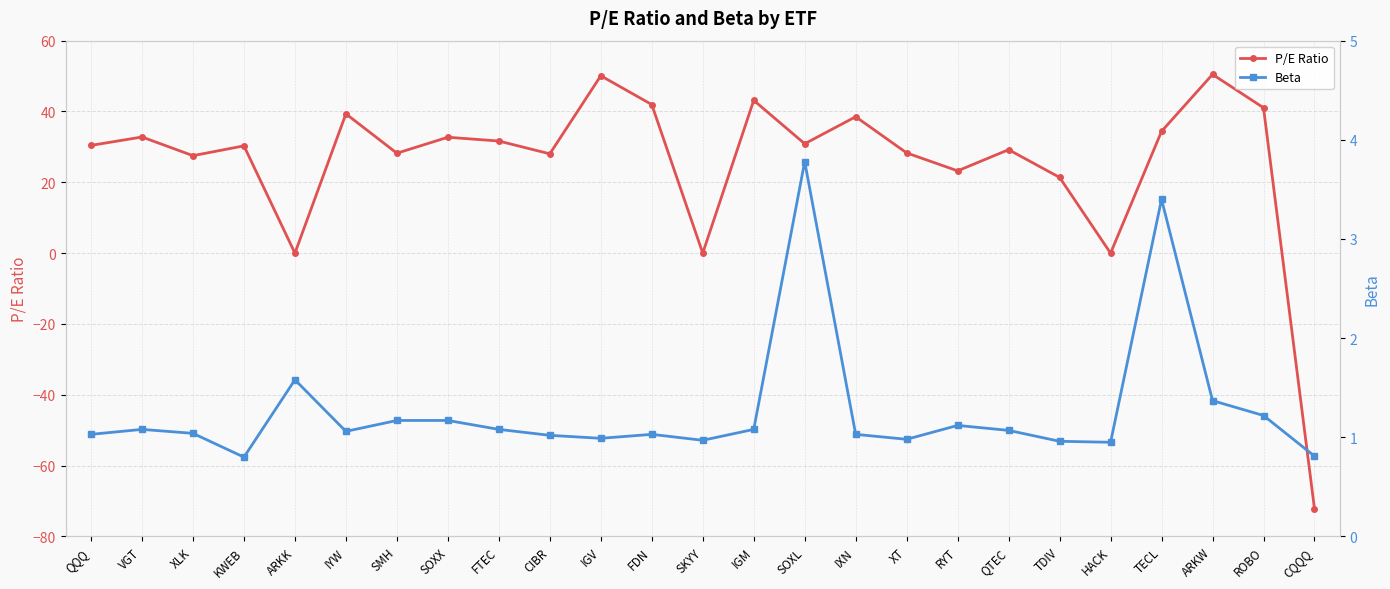

What is the smallest value displayed?

-72.2